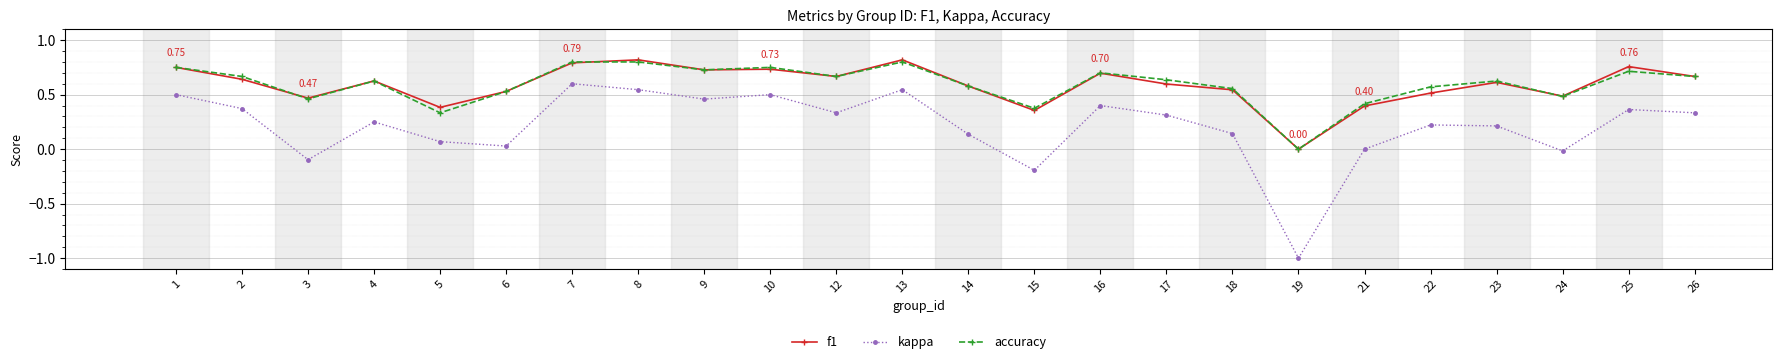

At which label does kappa first exceed 0?

1